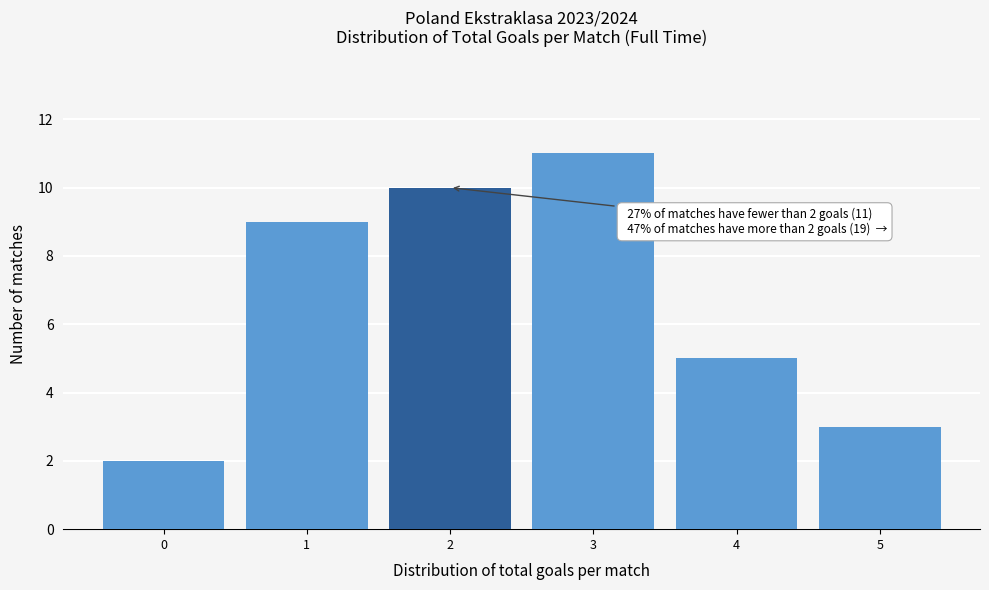

Reading left to right, transcribe all the data shown in this chart.

2	9	10	11	5	3